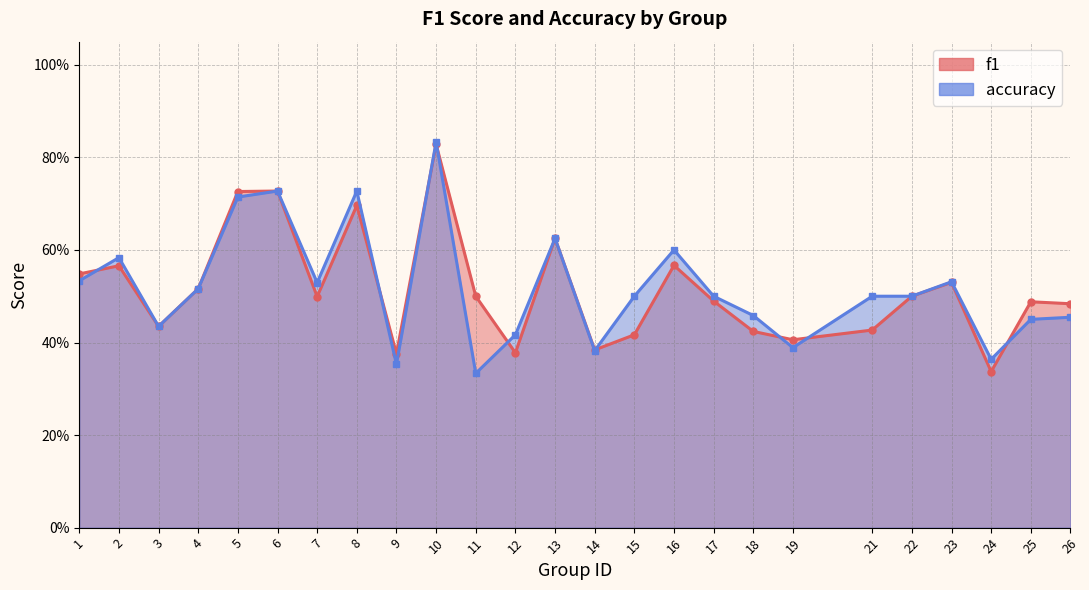

What is the difference between the accuracy values at 10 and 26?

0.4